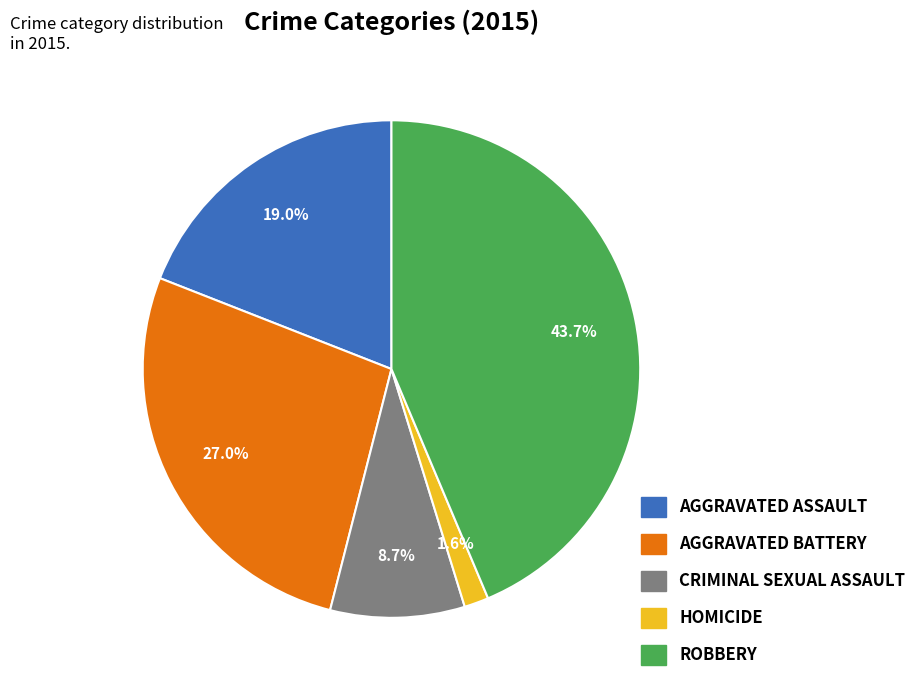

Is there any slice that represents more than half of the pie?

No